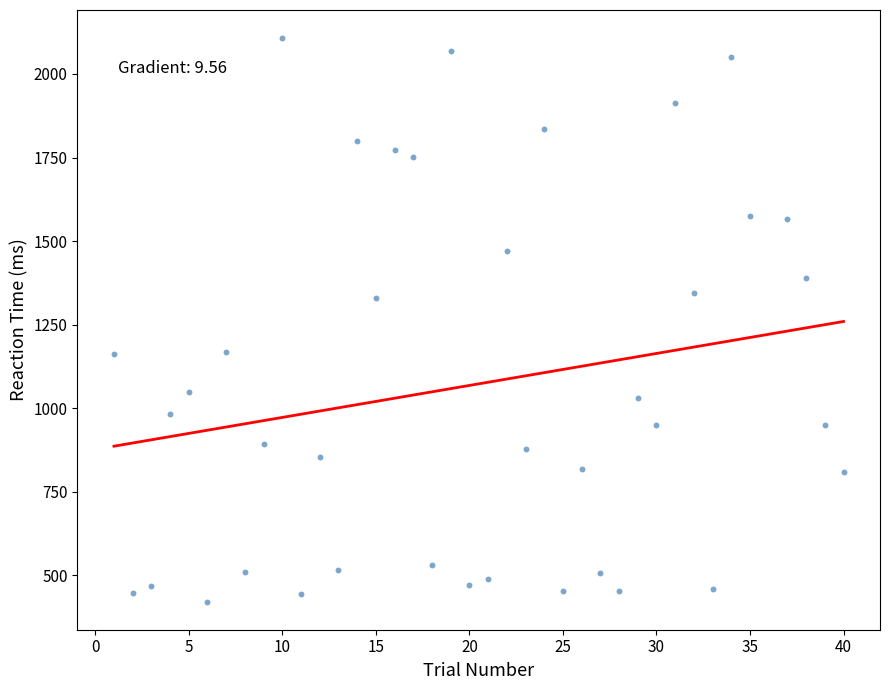

What is the range of X values (max minus min)?

39